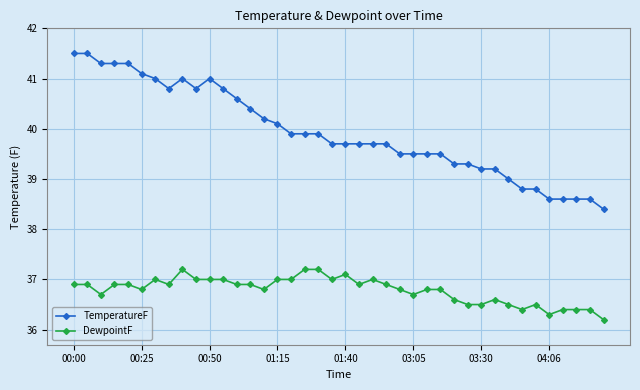

What is the value of the TemperatureF point at the 23rd from the left?

39.7